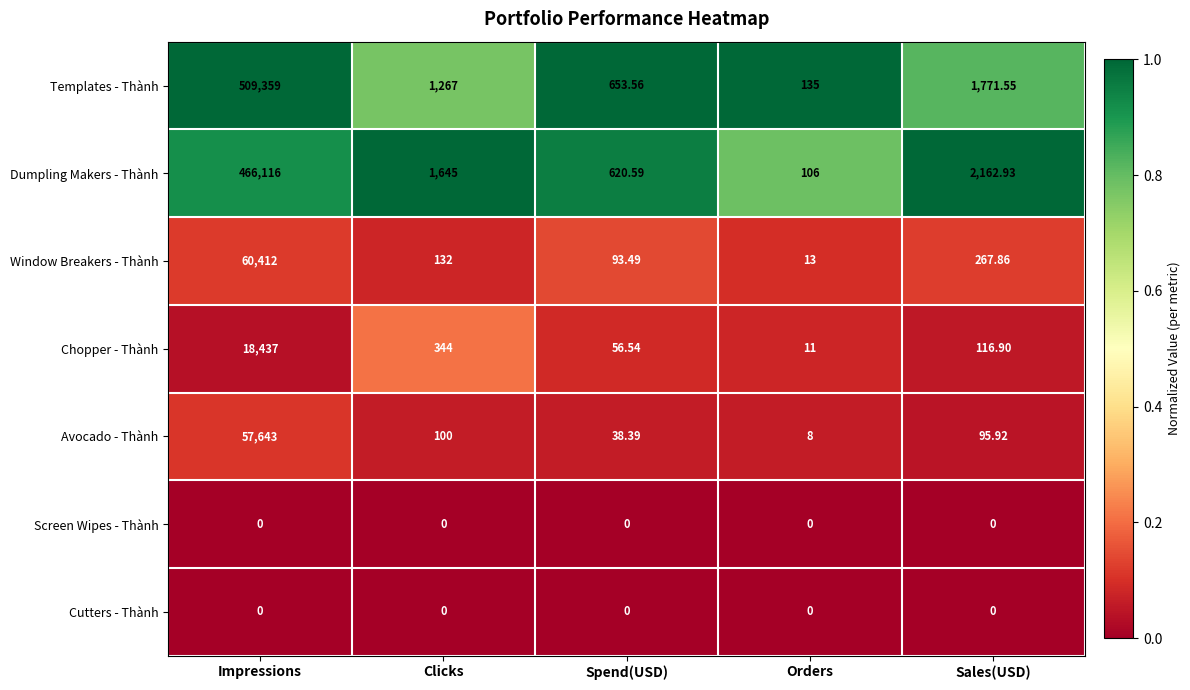

Which label corresponds to the largest value in the chart?

Impressions